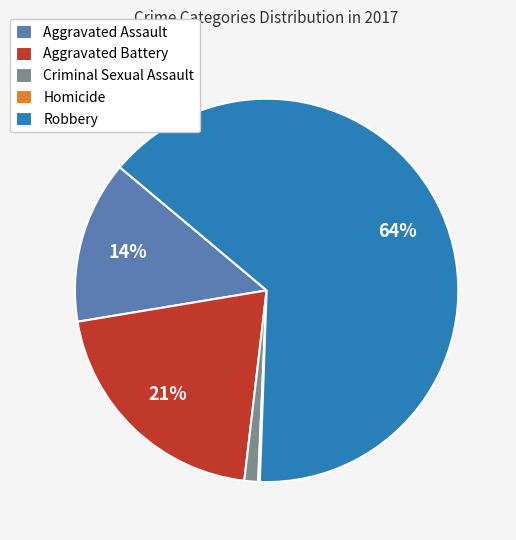

Which category has the biggest portion of the pie?

Robbery